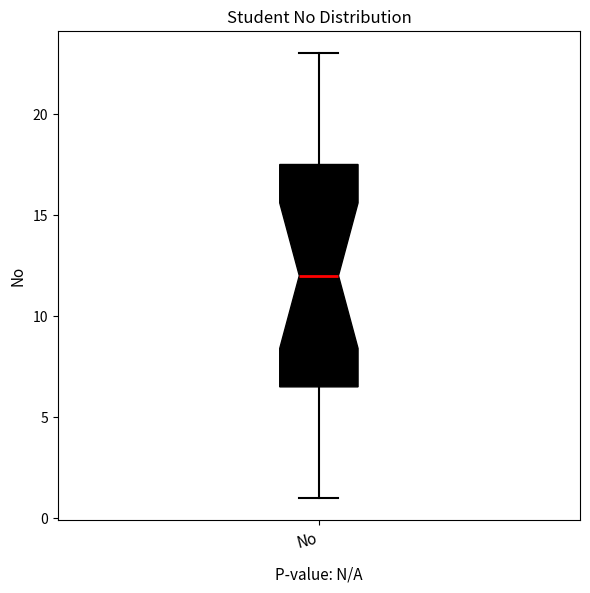

Transcribe this box plot: give where the median line is, the range the box spans, and where the two whiskers end, as read against the y-axis. The values are not printed on the chart, so give them approximately, as read against the axis.

median 12.0, box 6.5 to 17.5, whiskers 1.0 to 23.0